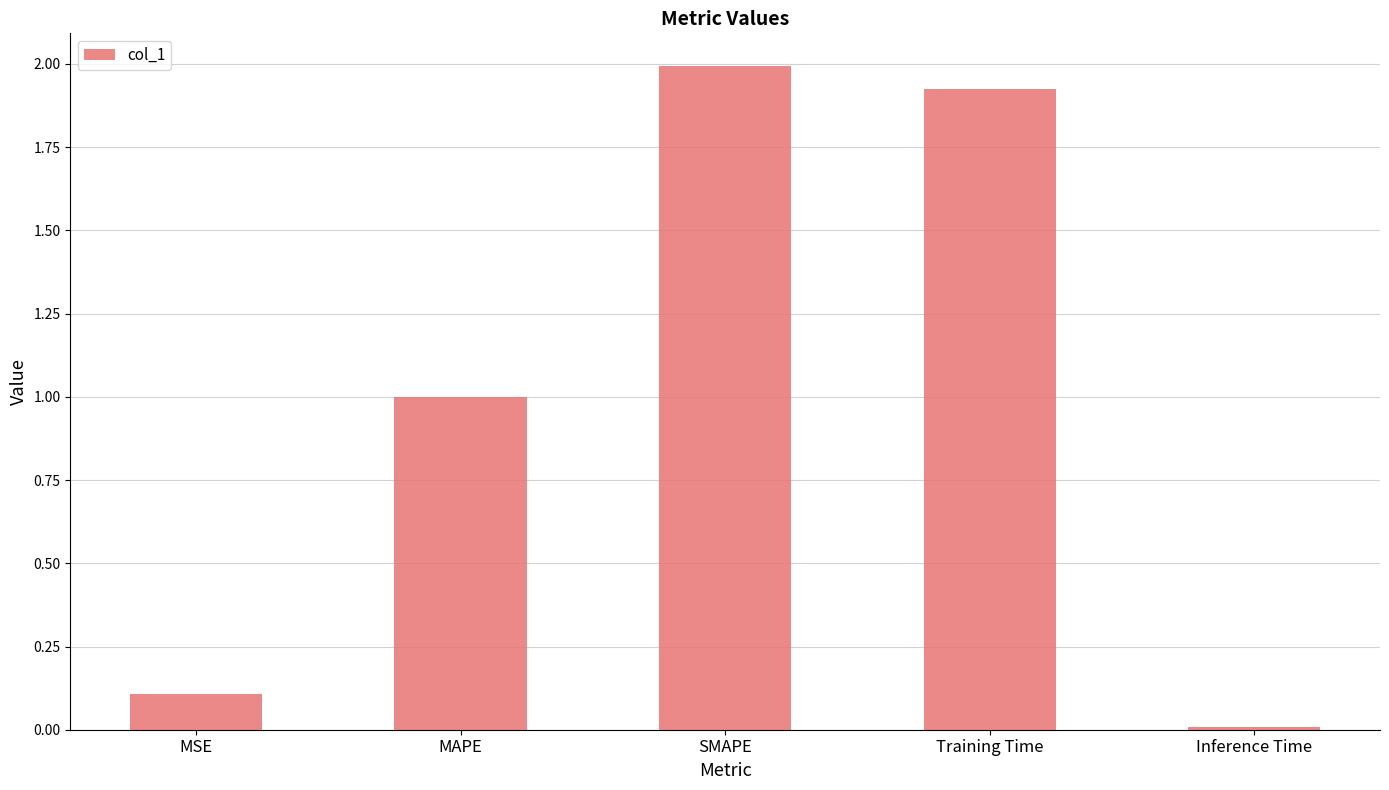

What is the change in value from Training Time to Inference Time?

-1.9